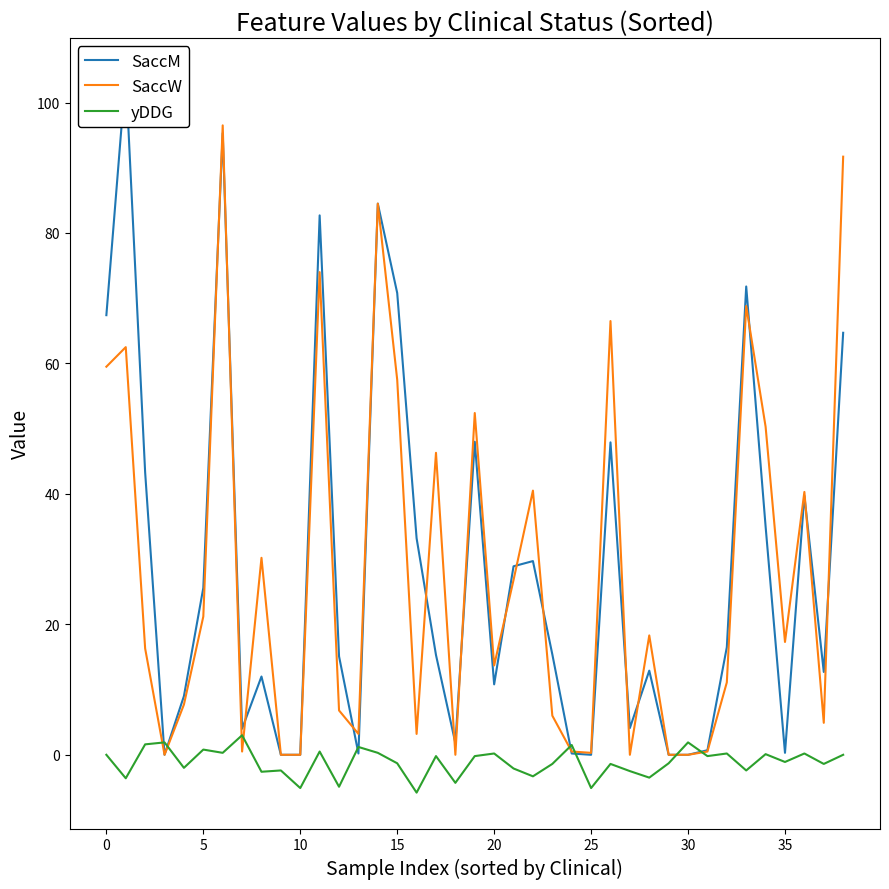

Does the chart display data point markers on the line(s)?

No